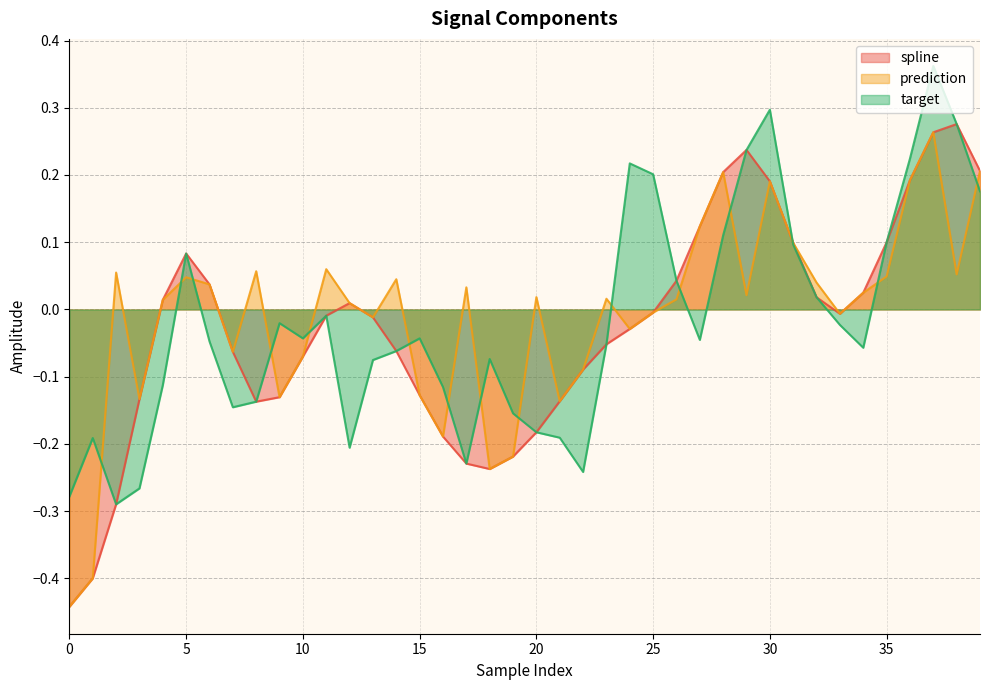

Is it true that target equals 0.0 at 32?

False